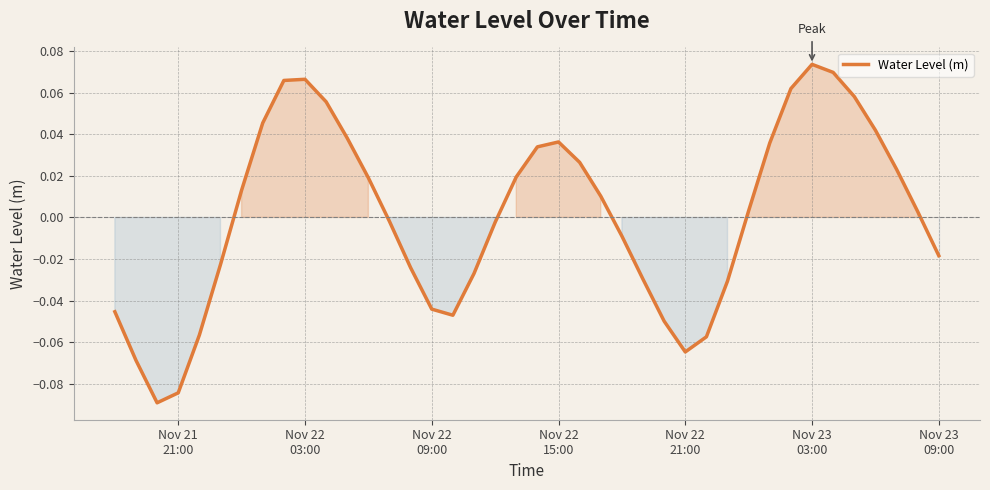

What is the difference between the maximum and minimum values?

0.2